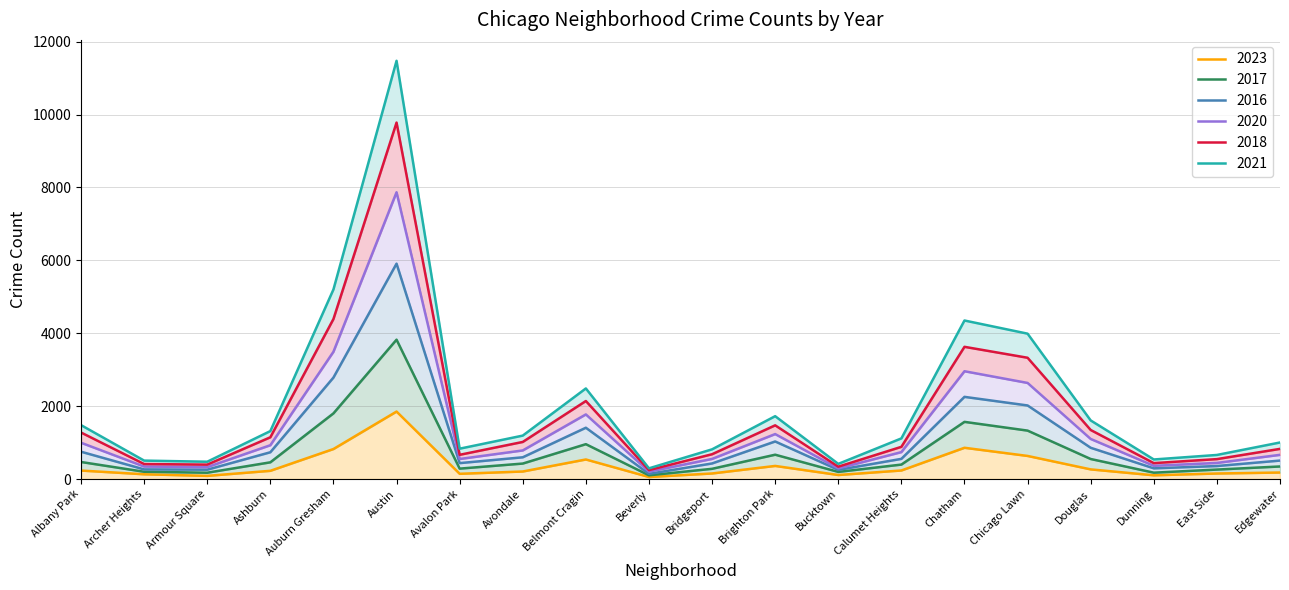

What is the sum of the 2021 values at Avalon Park and Ashburn?

745